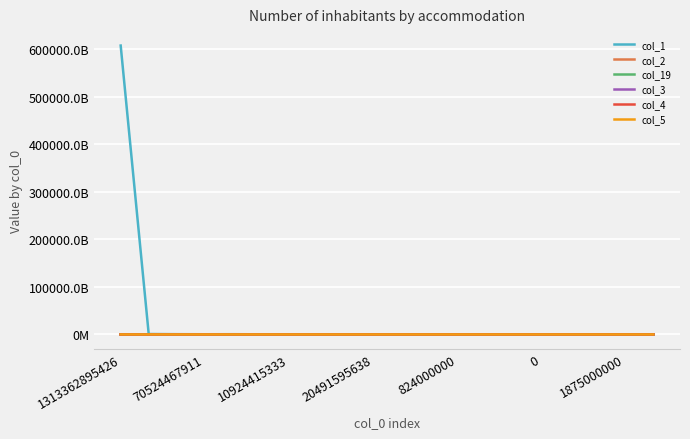

Which series has the largest range (max minus min)?

col_1